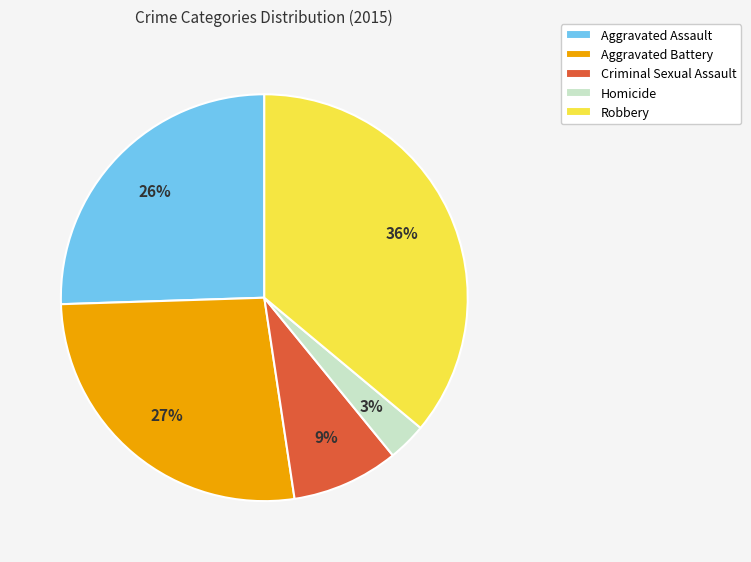

How many slices are in this pie chart?

5